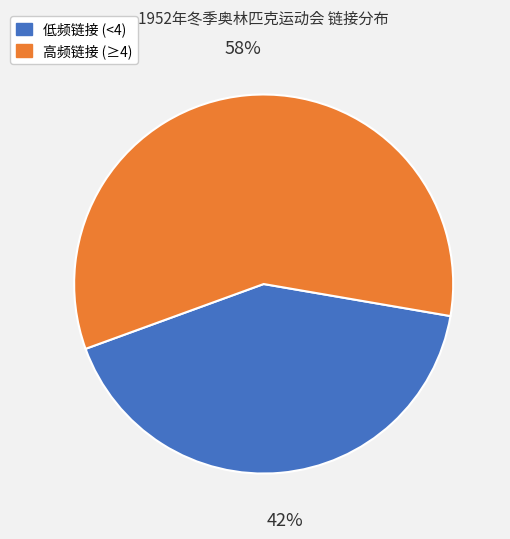

The 高频链接 (≥4) slice represents 58% of the pie. True or false?

True